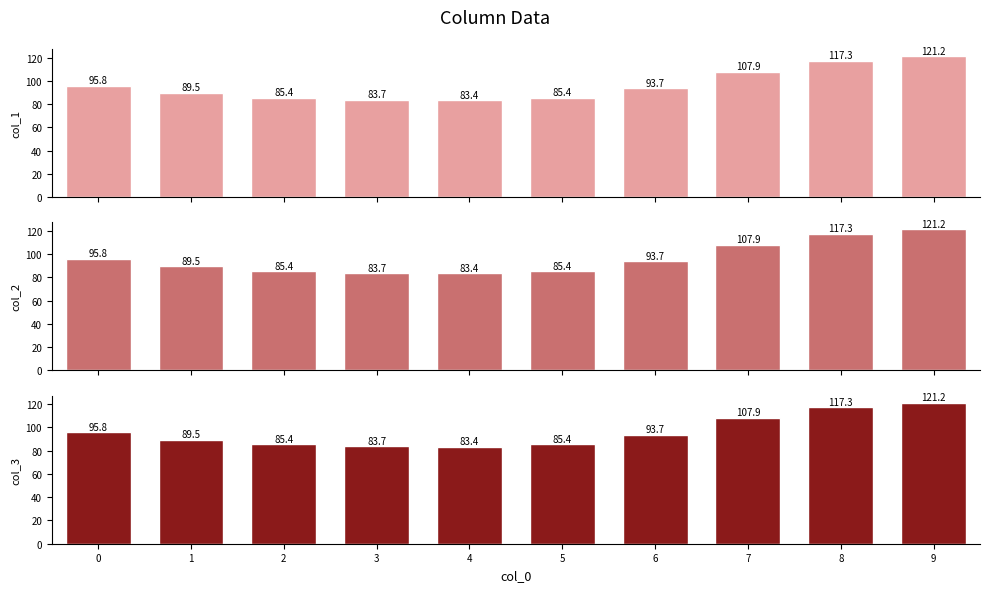

What is the value of the col_1 bar at the 6th from the left?

85.4